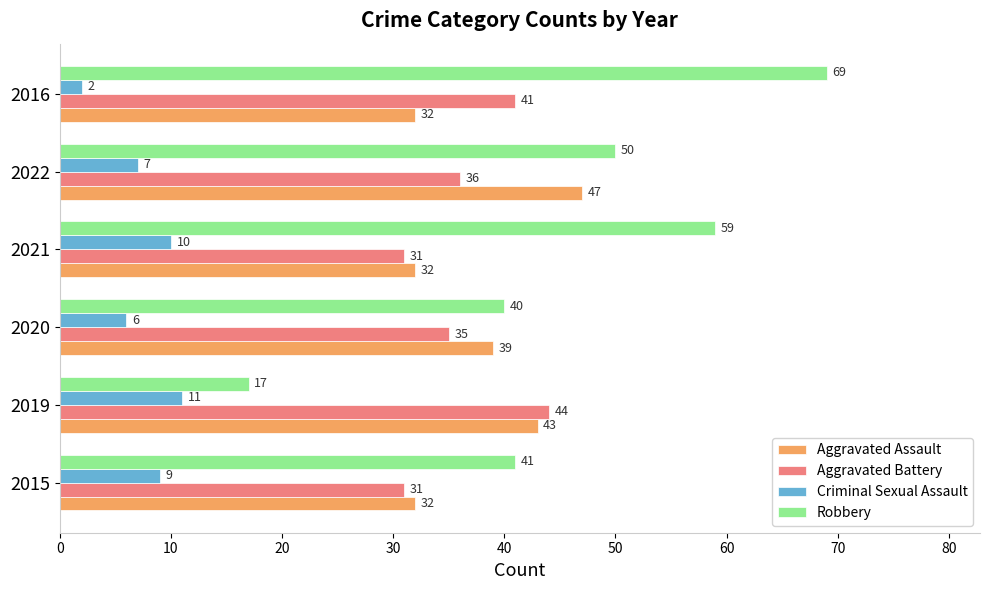

Count the number of categories in the chart.

6